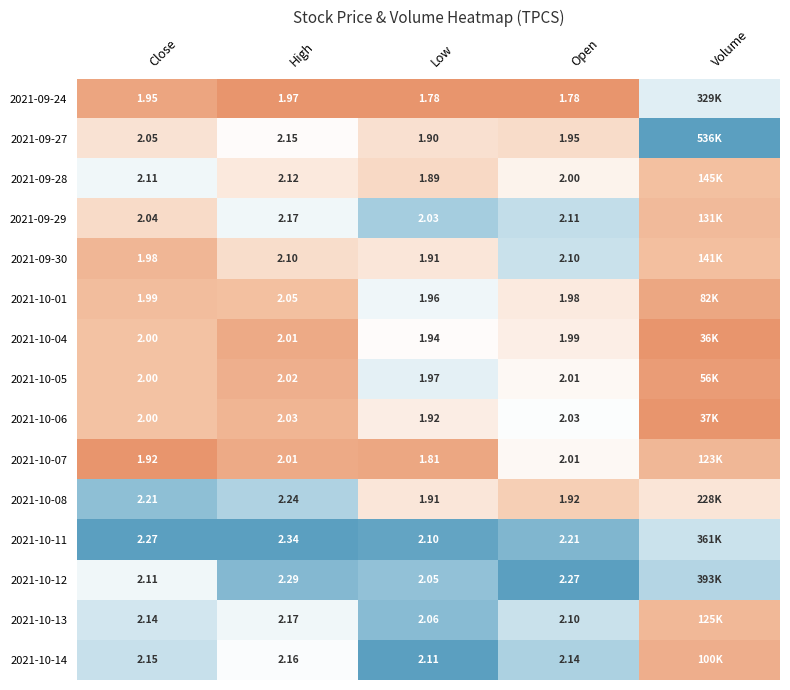

Is the value of 2021-09-24 at High greater than the value of 2021-10-12 at Low?

No